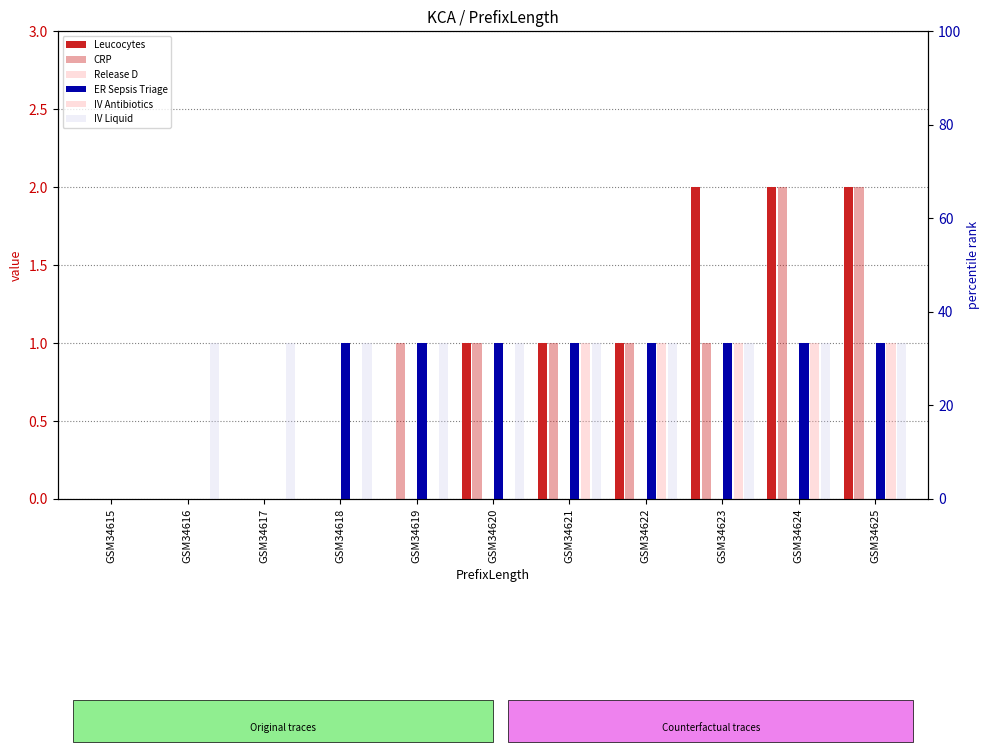

What is the greatest value displayed?

2